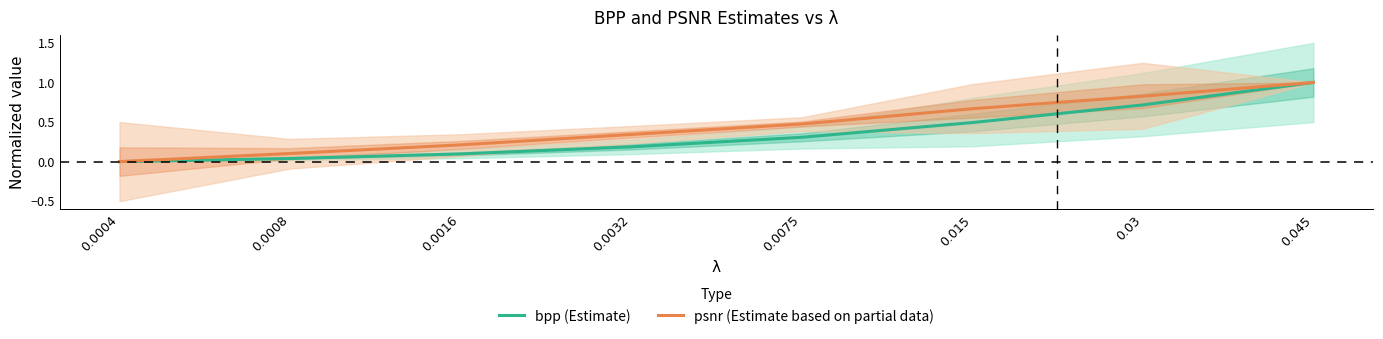

What is the total value across all series at 0.015?

1.2